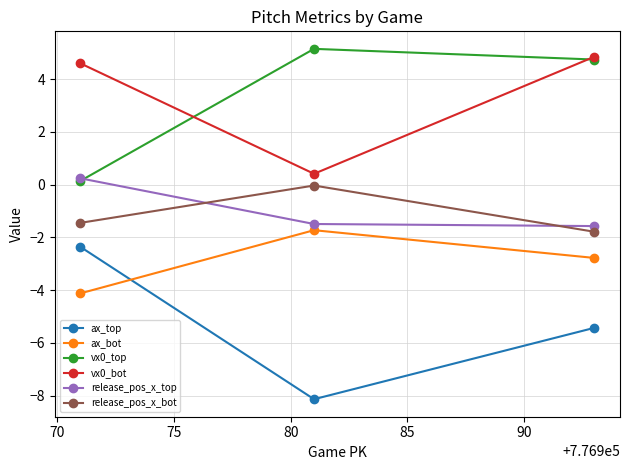

What is the sum of all release_pos_x_top values?

-2.8